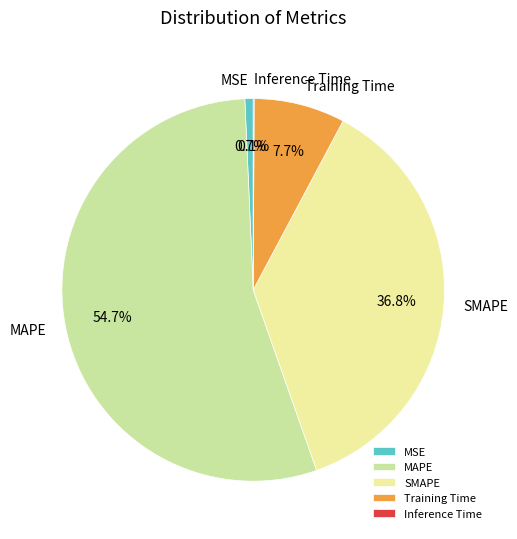

To the nearest percent, what is the difference between the largest and smallest slice percentages?

55%